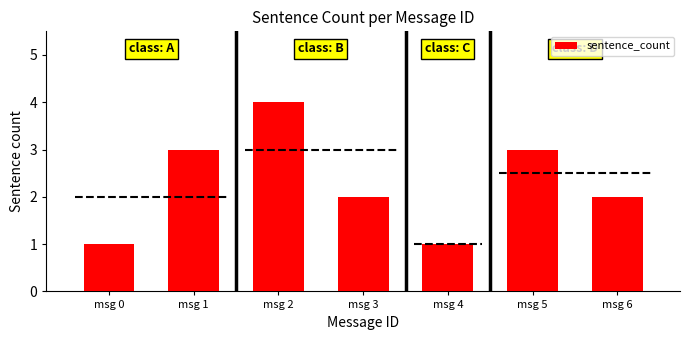

What is the value of the 3rd bar from the left?

4